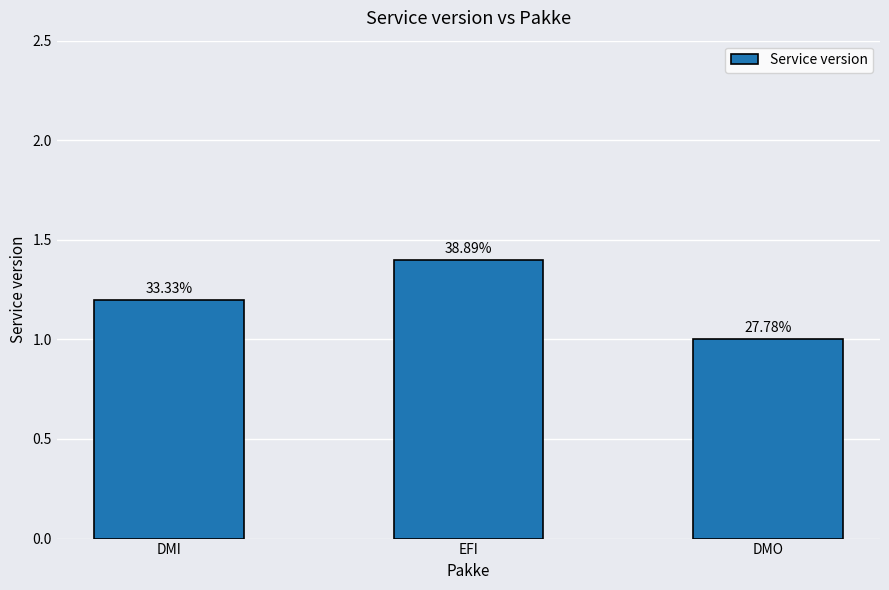

How many bars are there in total?

3